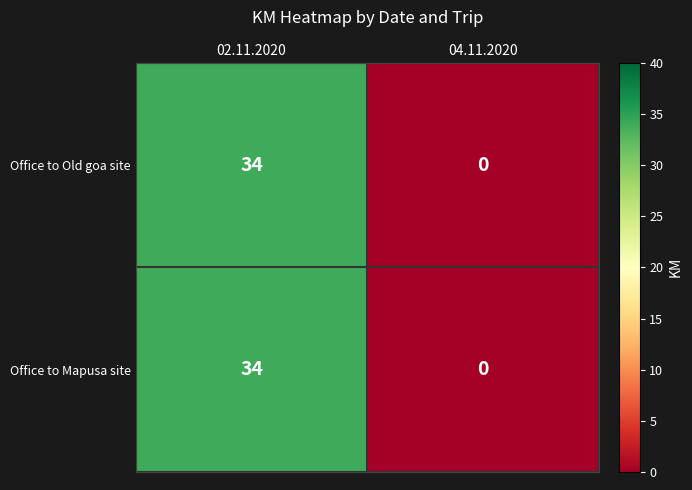

What is the average value of the Office to Old goa site series?

17